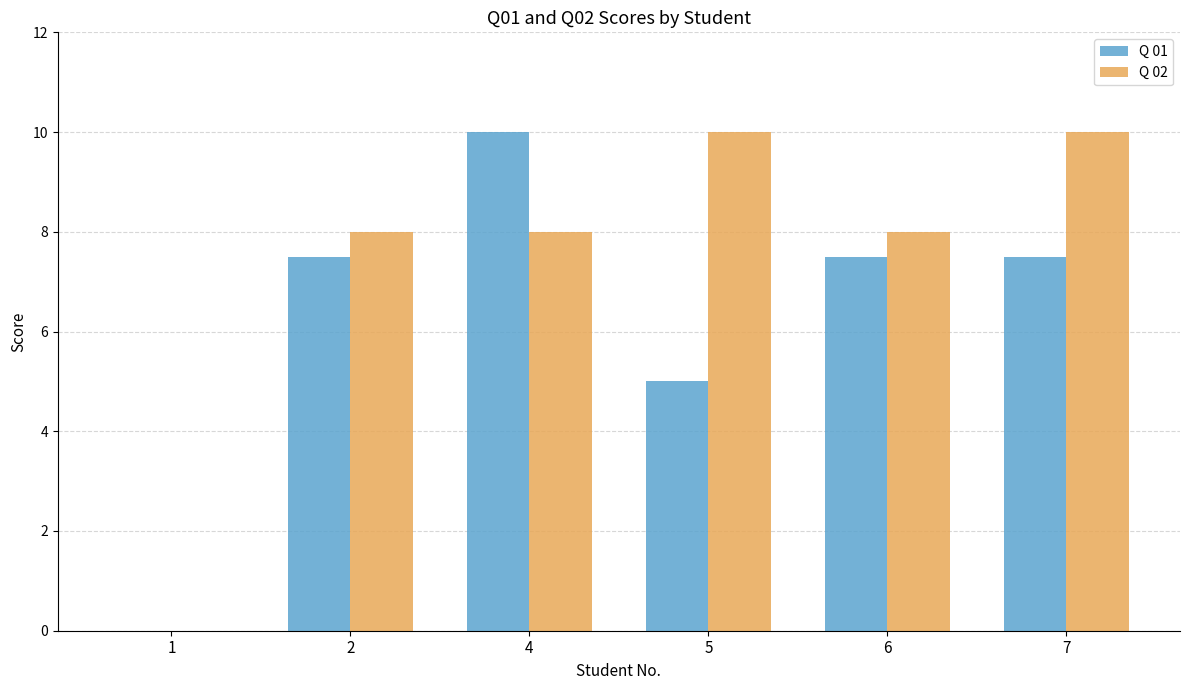

How many groups of bars are there?

6